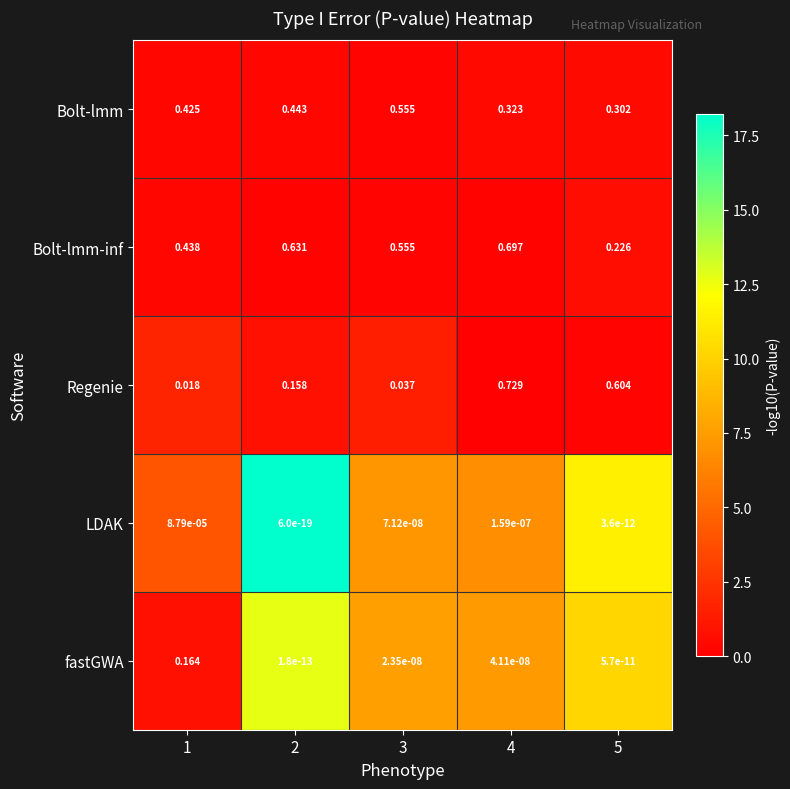

Is the value of fastGWA at 2 greater than the value of Regenie at 1?

No